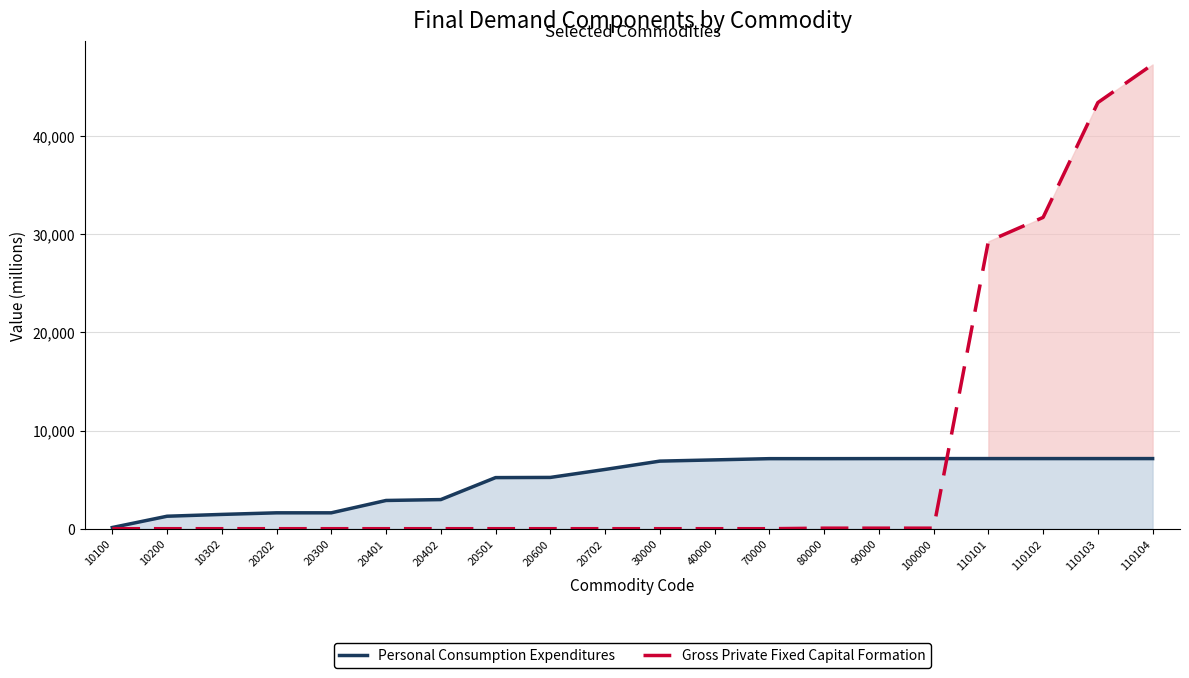

What is the minimum value for Personal Consumption Expenditures?

121.2